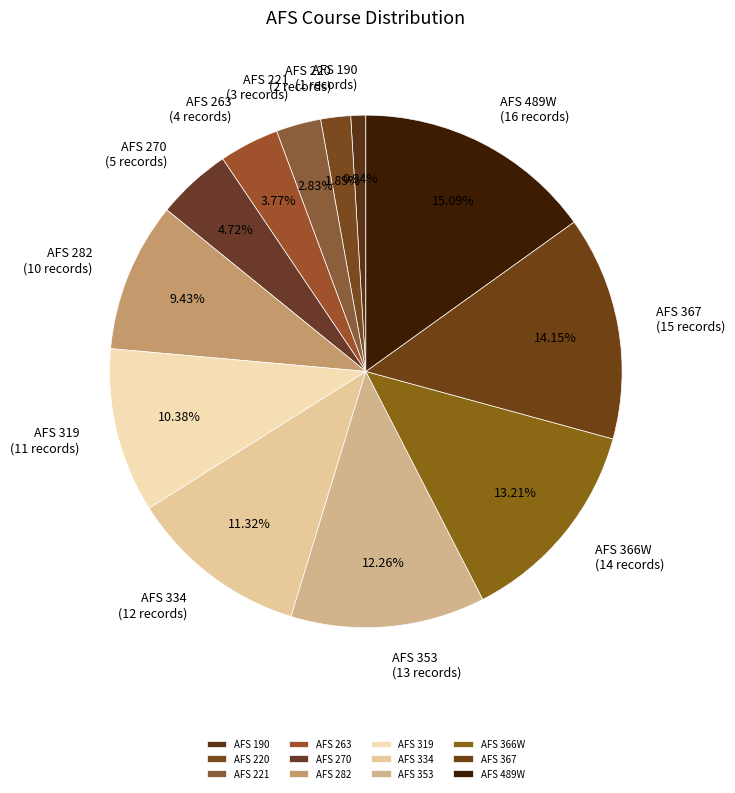

What is the smallest slice in the pie chart?

AFS 190